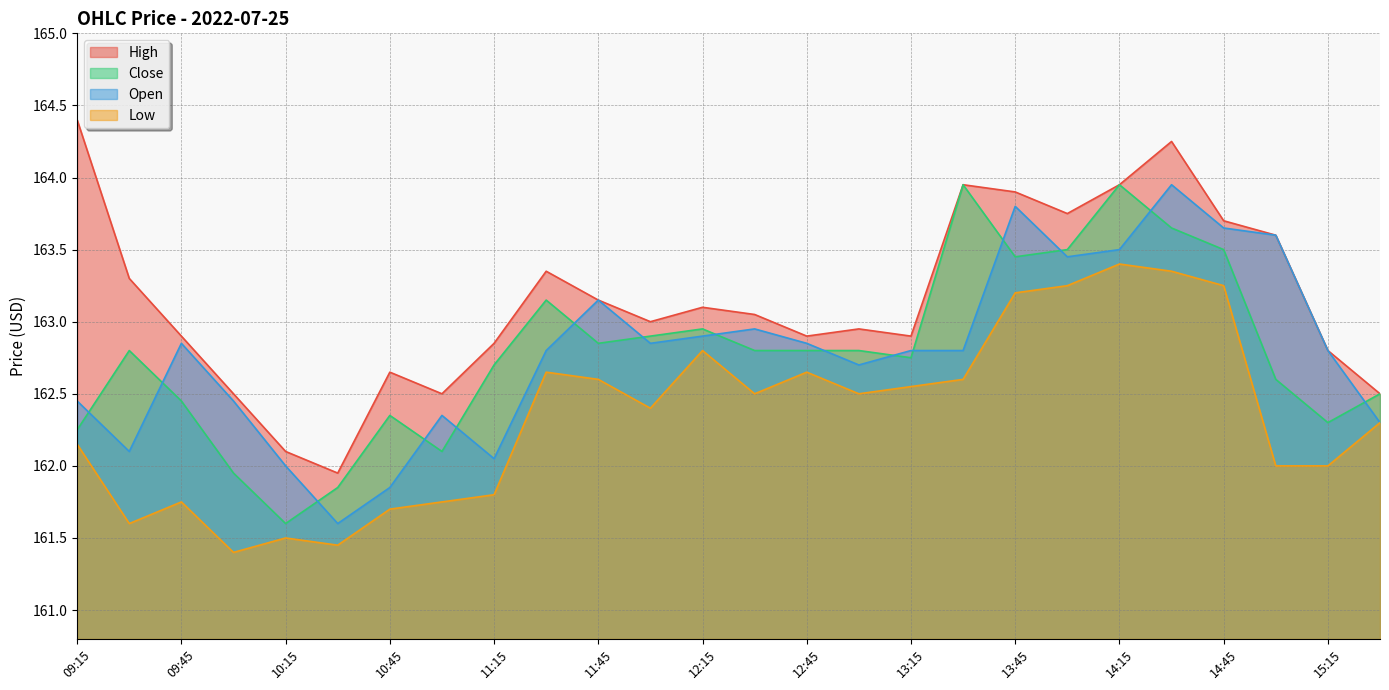

What is the label of the 3rd point from the right?

15:00